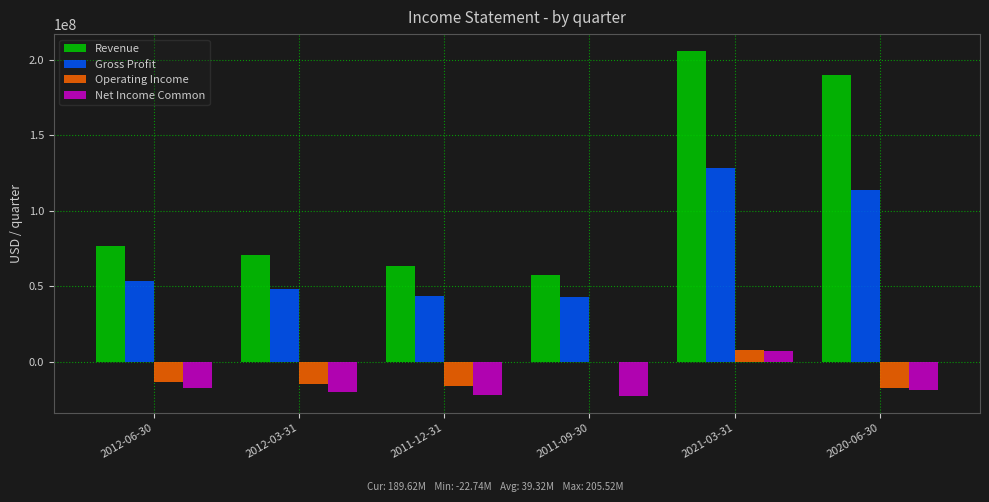

At which category does the chart reach its peak across all series?

2021-03-31